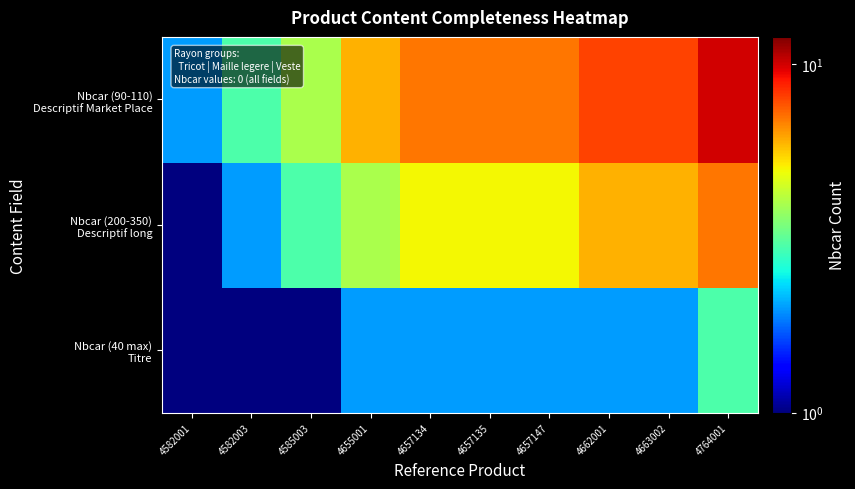

At how many categories does at least one series exceed 4?

7